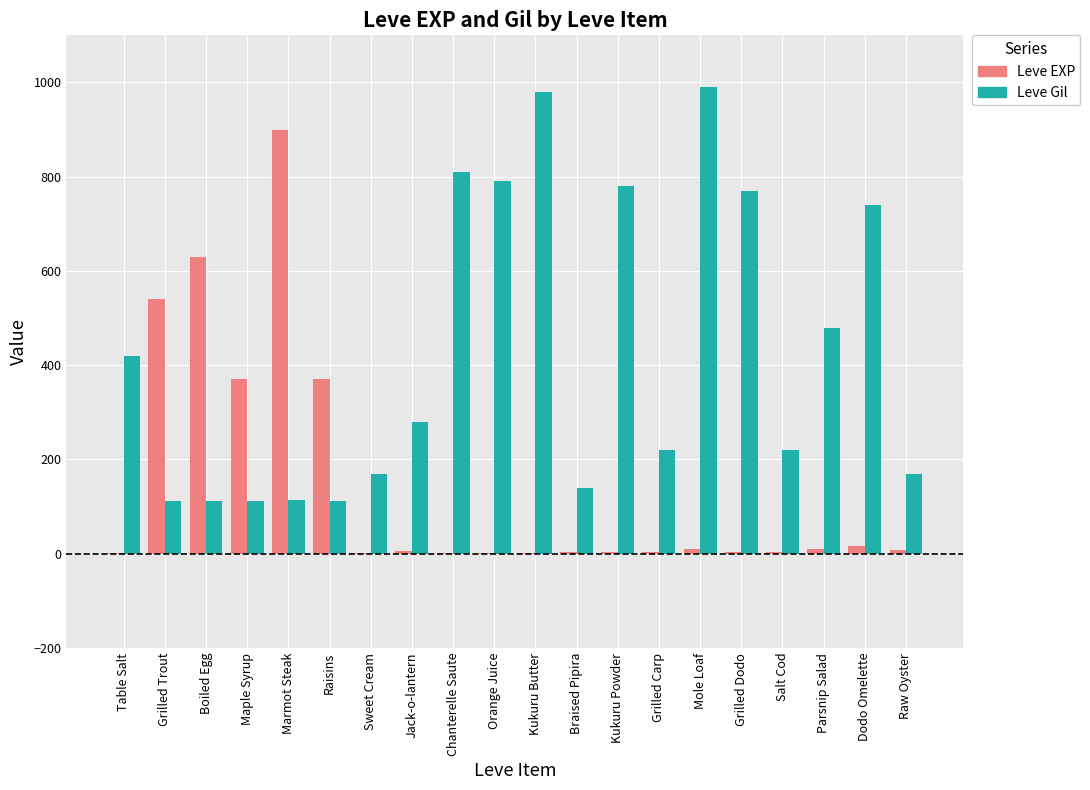

What is the total value across all series at Grilled Trout?

652